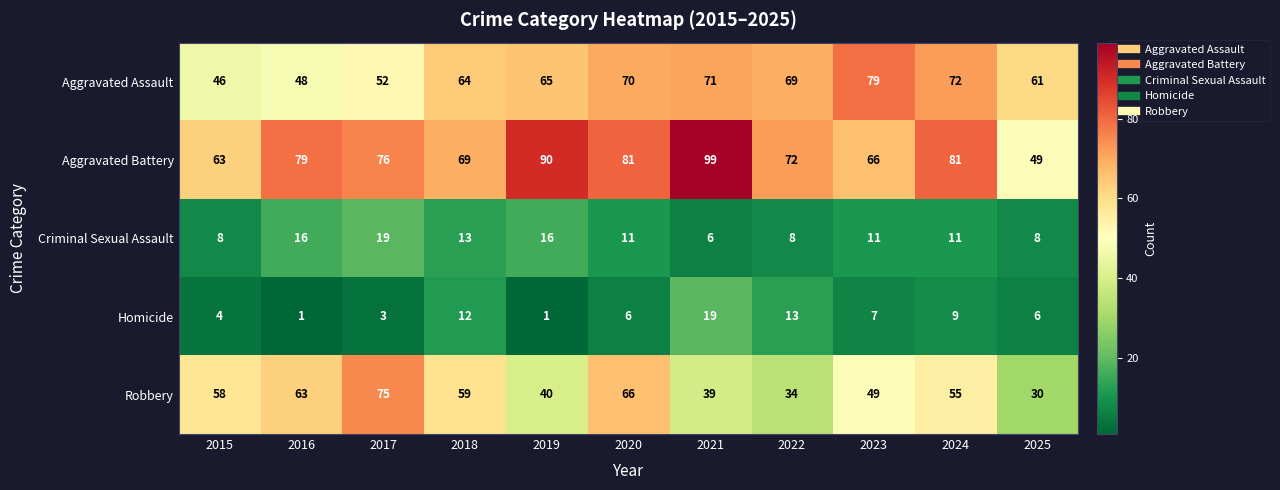

What is the total value across all series at 2020?

234